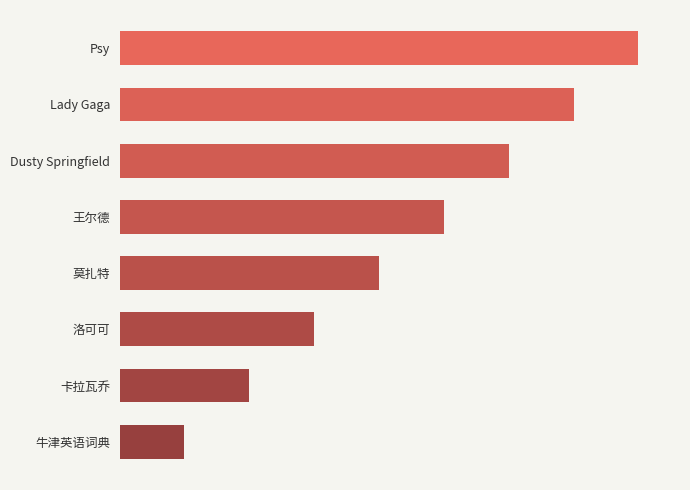

Are the bars horizontal?

Yes